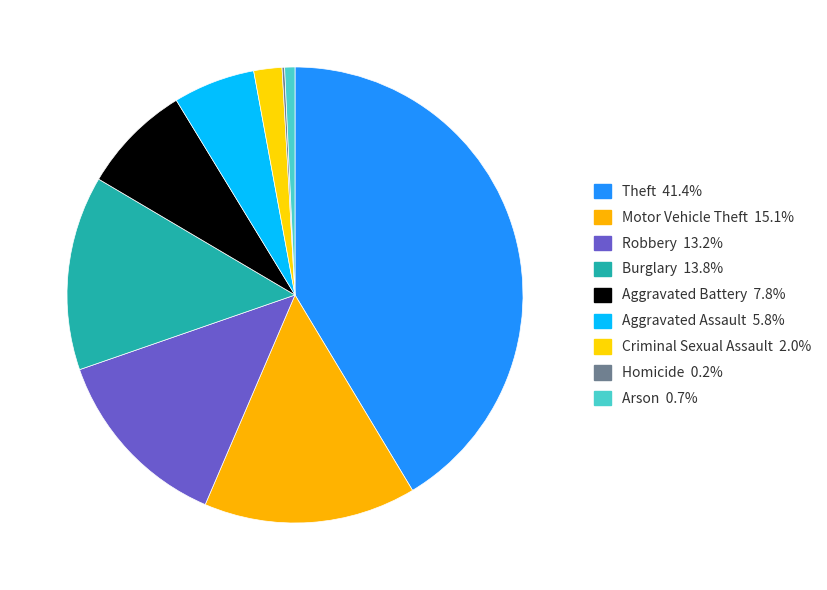

To the nearest percent, what is the difference between the largest and smallest slice percentages?

41%